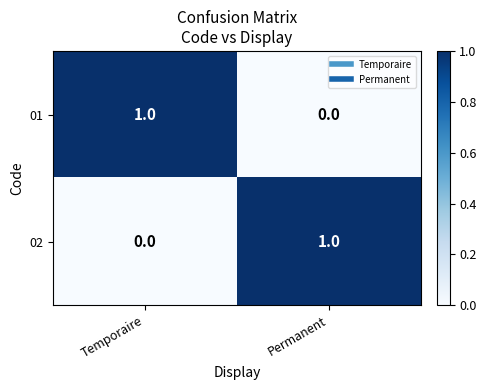

Rank the categories by 02 value from lowest to highest.

Temporaire, Permanent